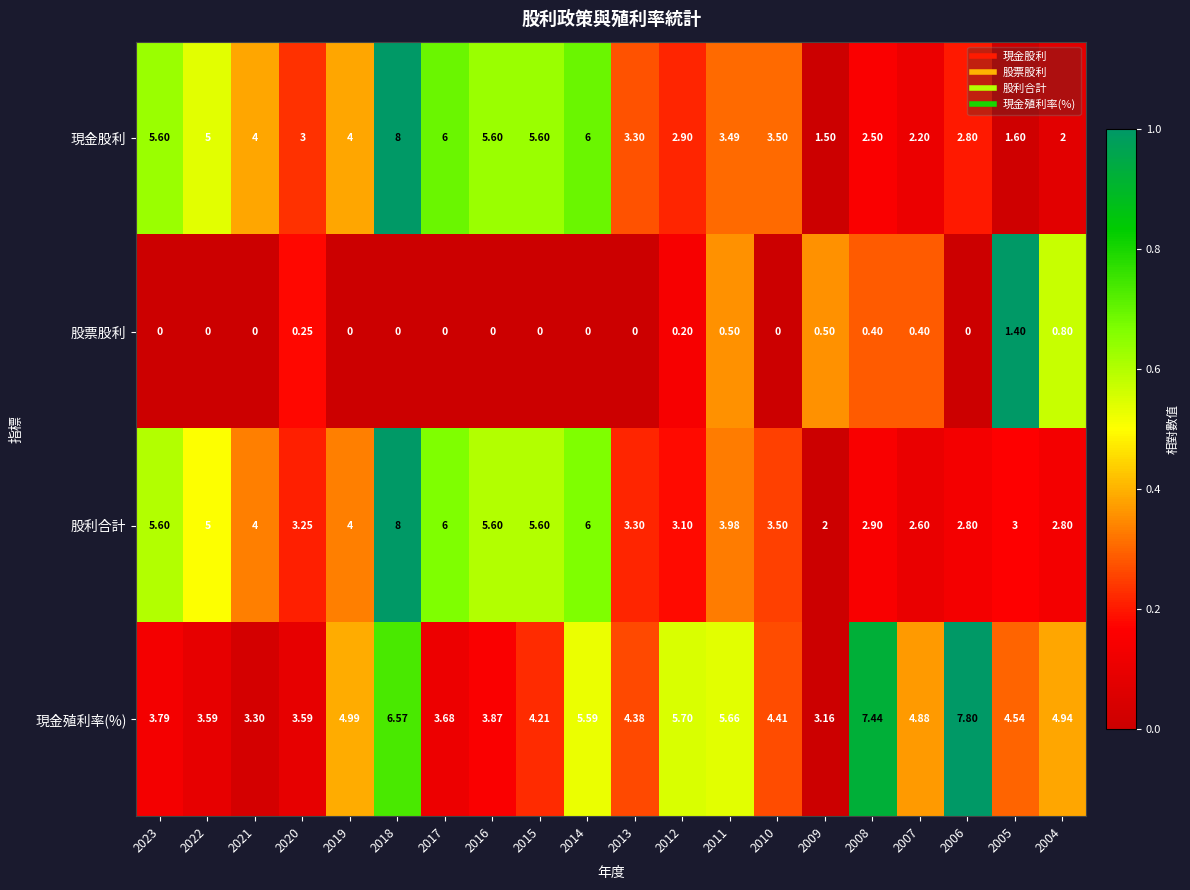

At how many categories does at least one series exceed 0?

20